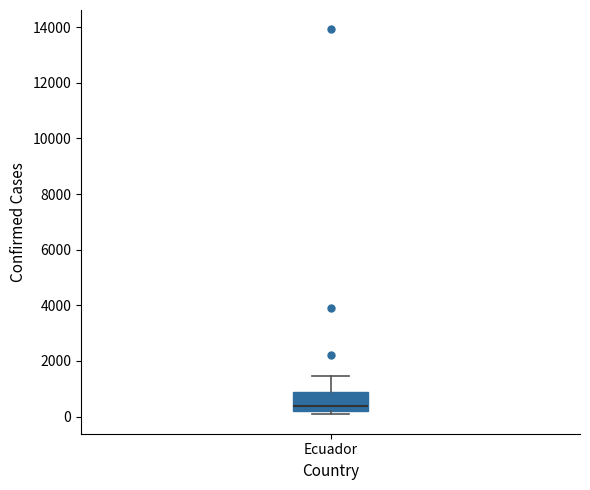

Where is the lower edge of the box for Ecuador on the y-axis? The values are not printed on the chart, so give them approximately, as read against the axis.

200